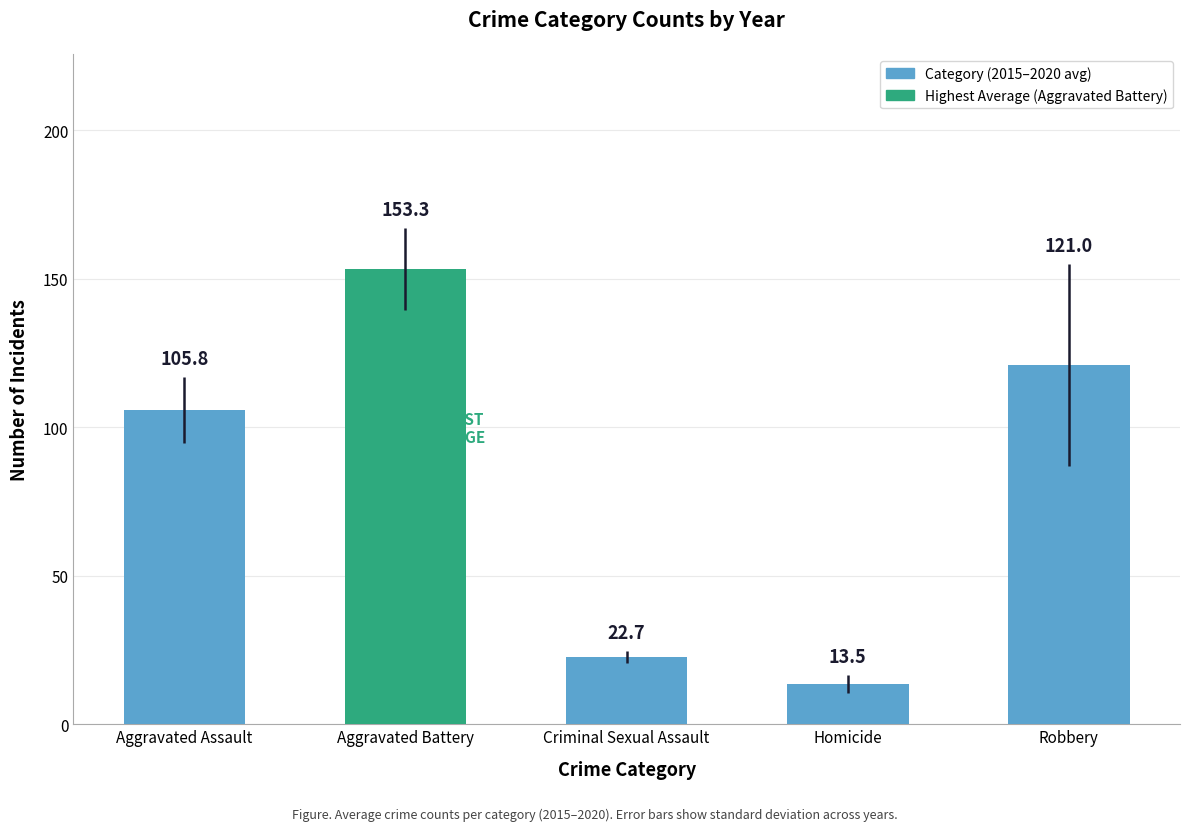

What is the label of the 3rd bar from the right?

Criminal Sexual Assault